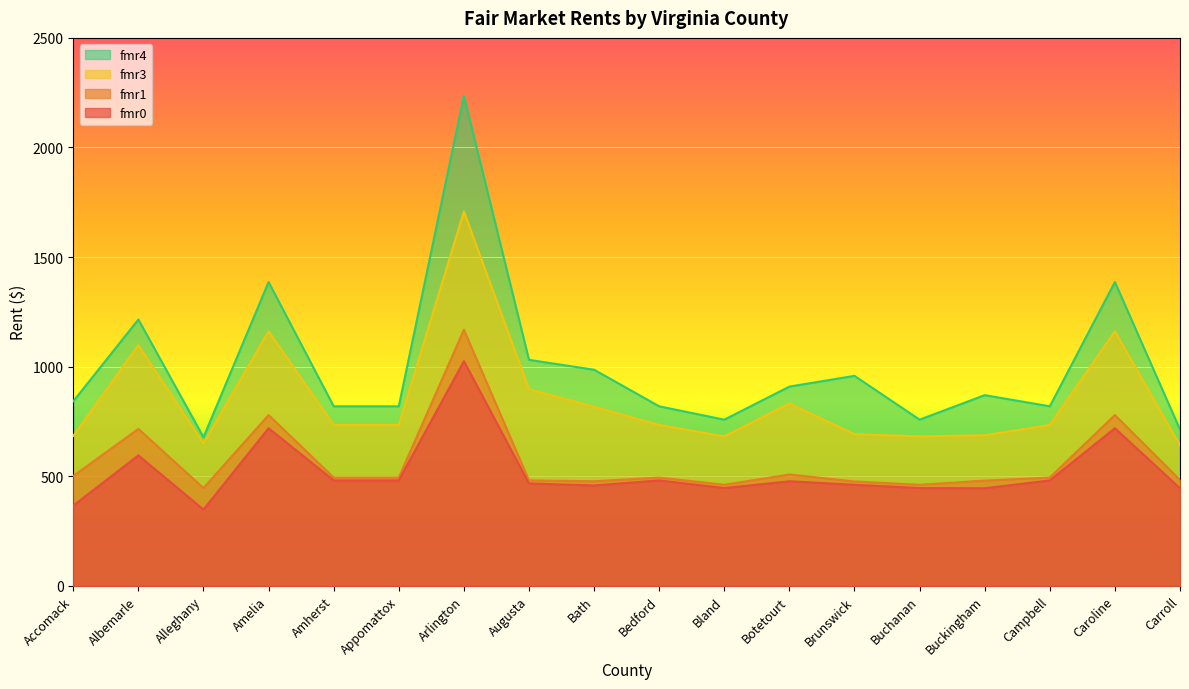

True or false: fmr0 has a value of 445 at Carroll.

True